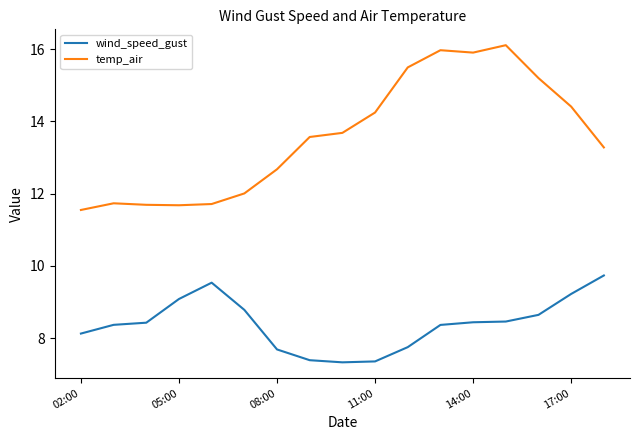

What is the difference between the maximum and minimum values in the temp_air series?

4.6